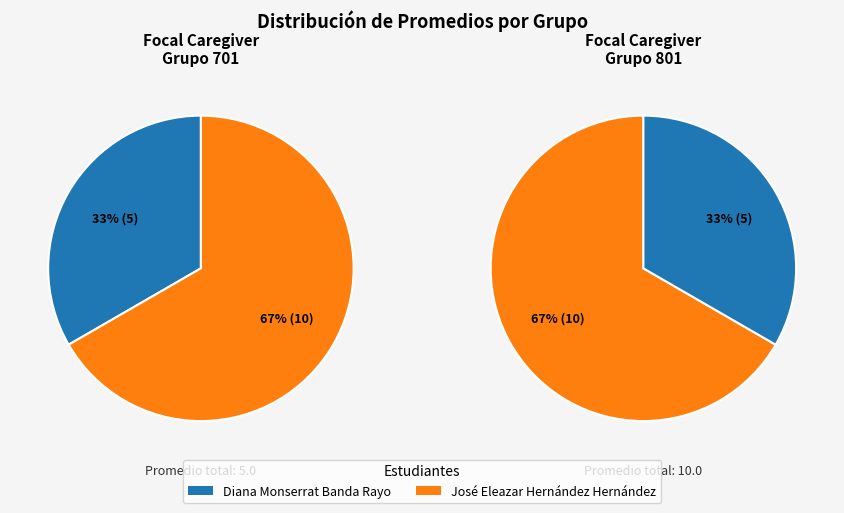

How much of the chart is everything except José Eleazar Hernández Hernández (801)?

33.3%